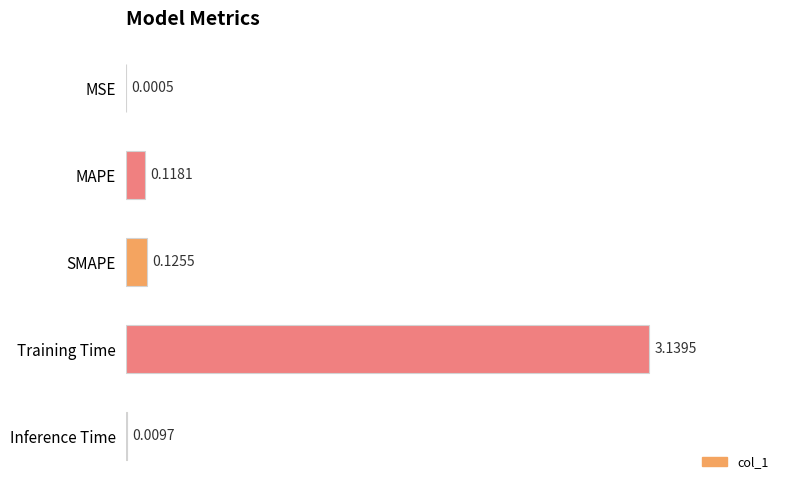

Does the chart contain stacked bars?

No